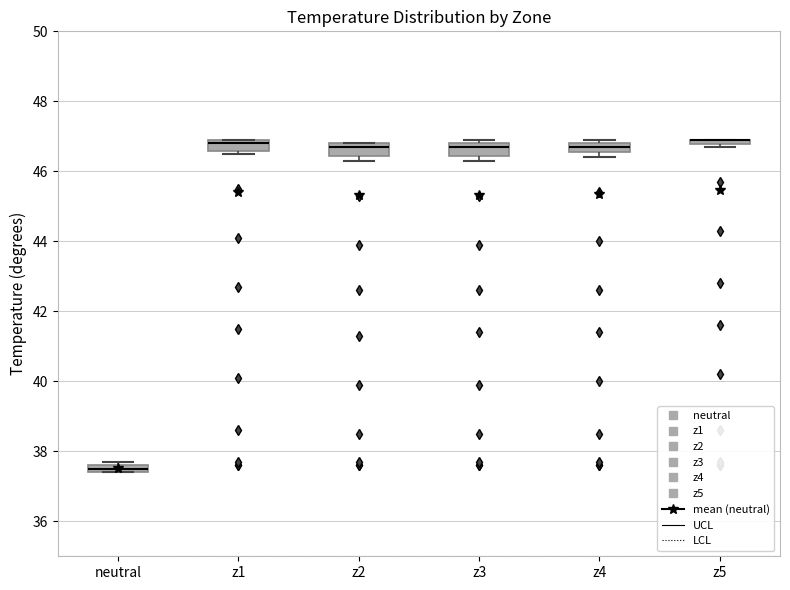

Where is the upper edge of the box for z5 on the y-axis? The values are not printed on the chart, so give them approximately, as read against the axis.

47.0